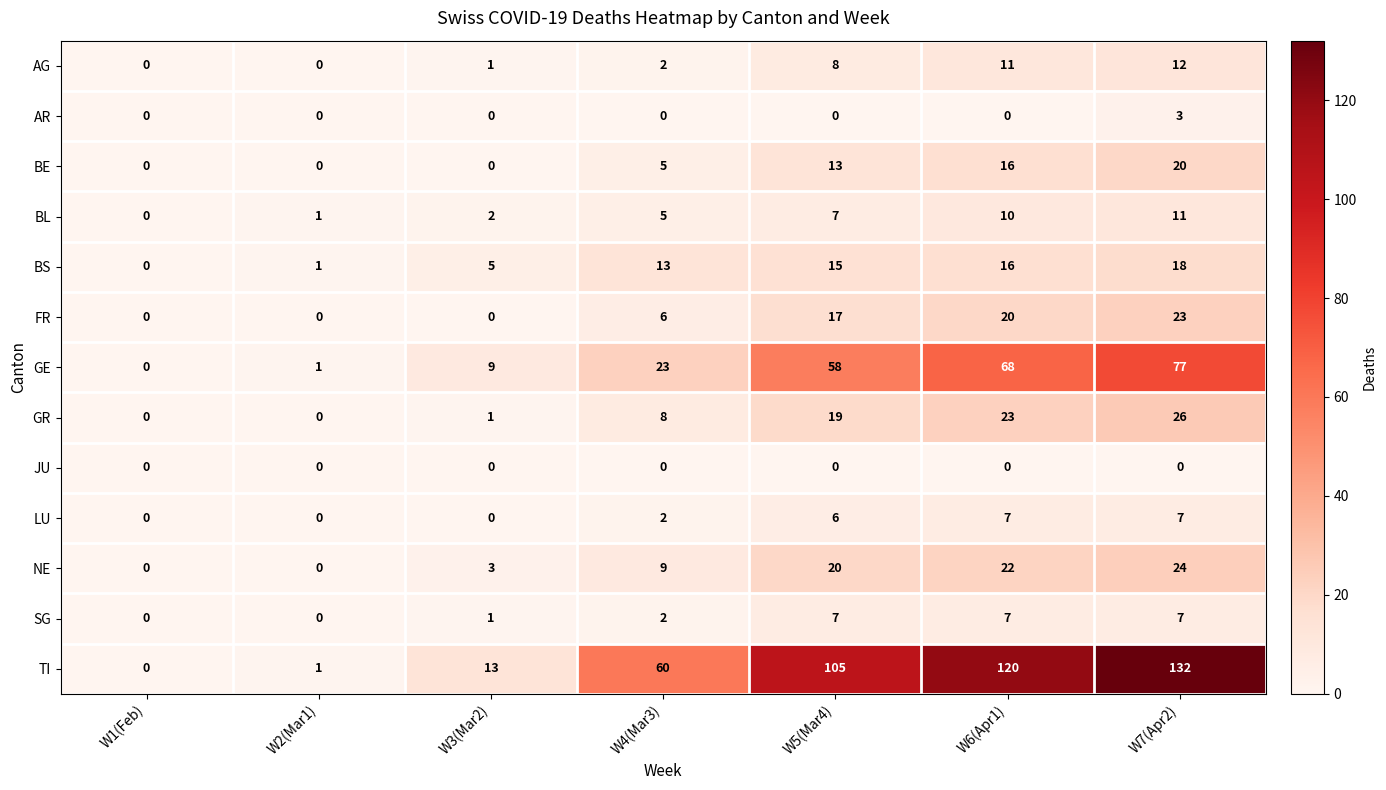

What is the difference between the maximum and minimum values in the BS series?

18